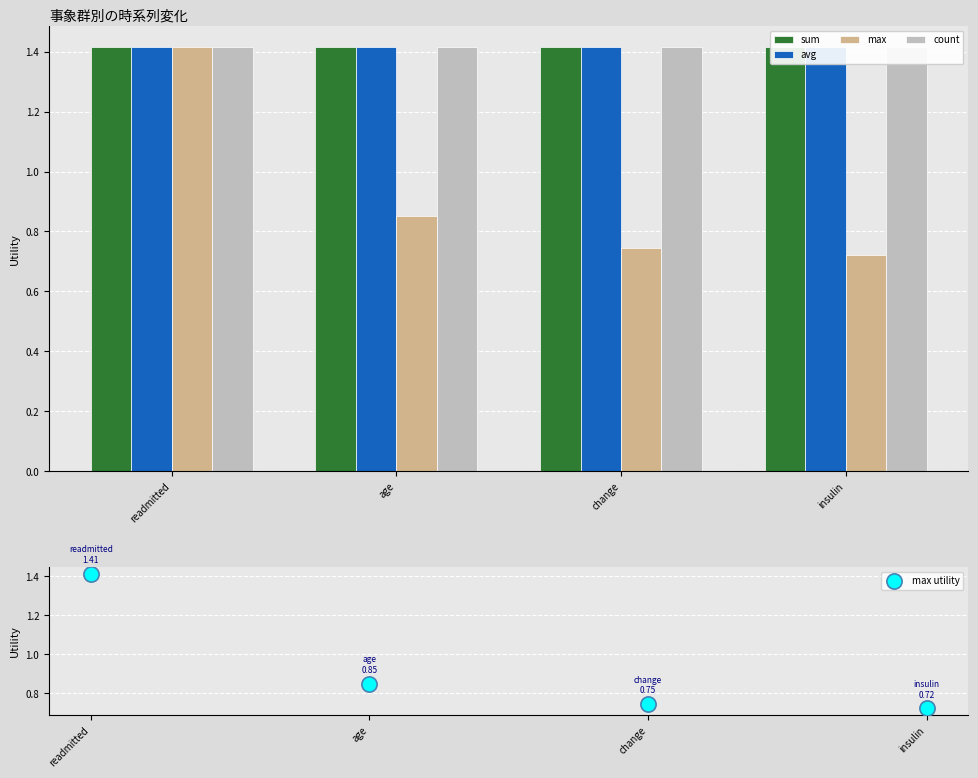

Which series reaches the maximum Y coordinate?

sum